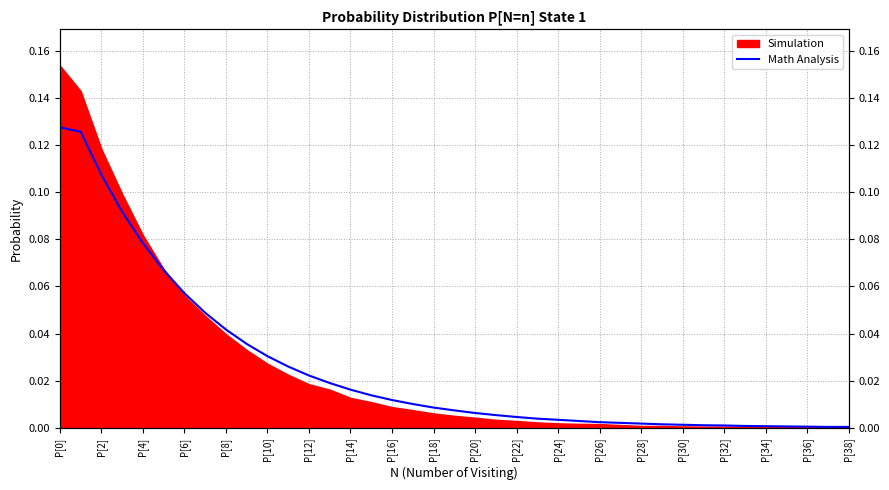

What is the value of the 4th point from the left?

0.1